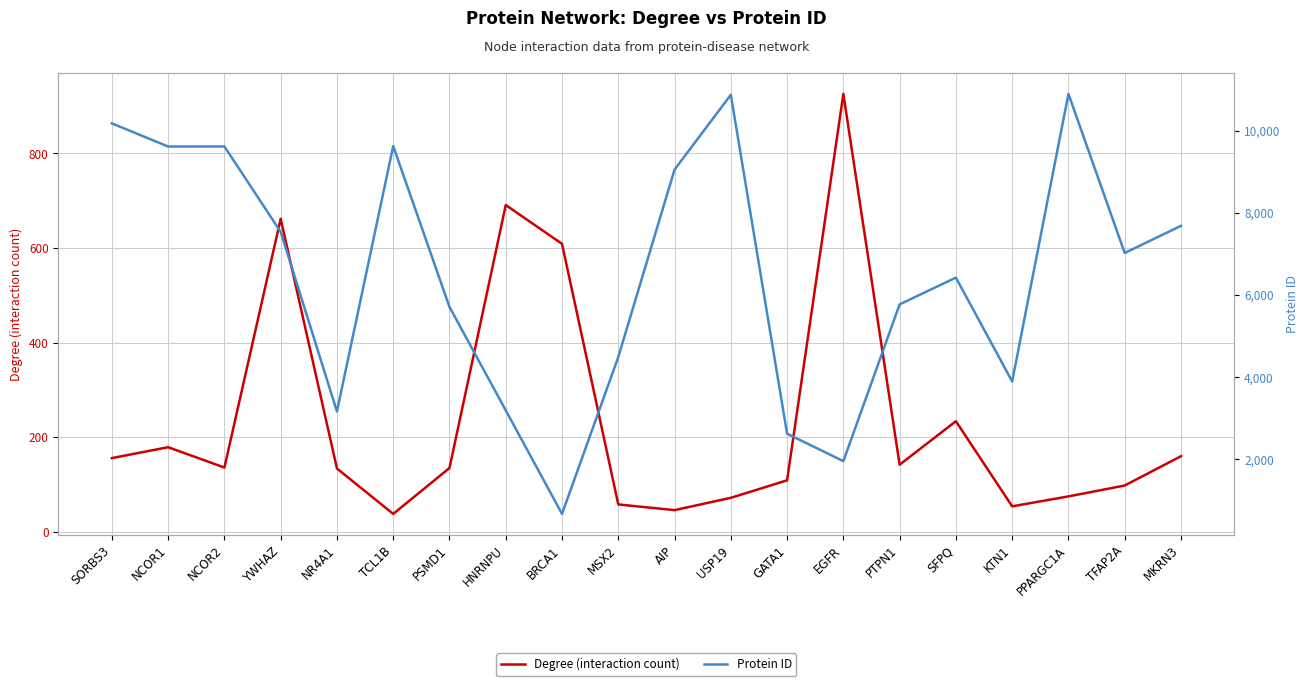

How many lines are shown in the chart?

2